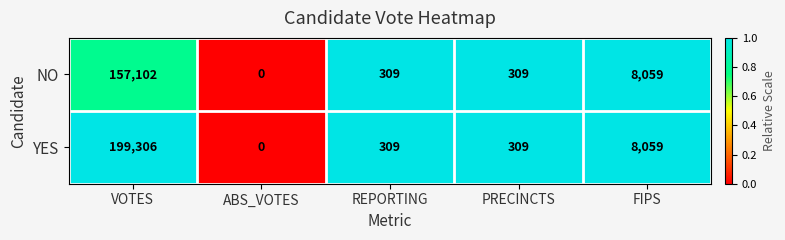

The YES series shows 0 at ABS_VOTES. True or false?

True